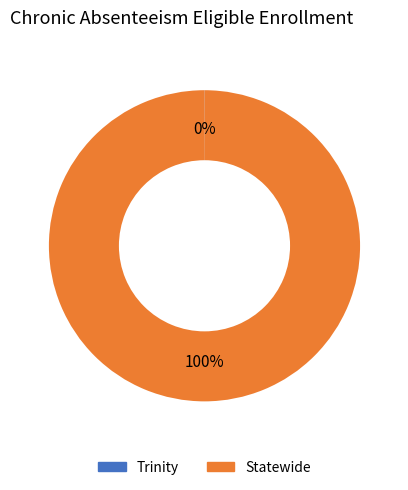

The Statewide slice represents 100% of the pie. True or false?

True